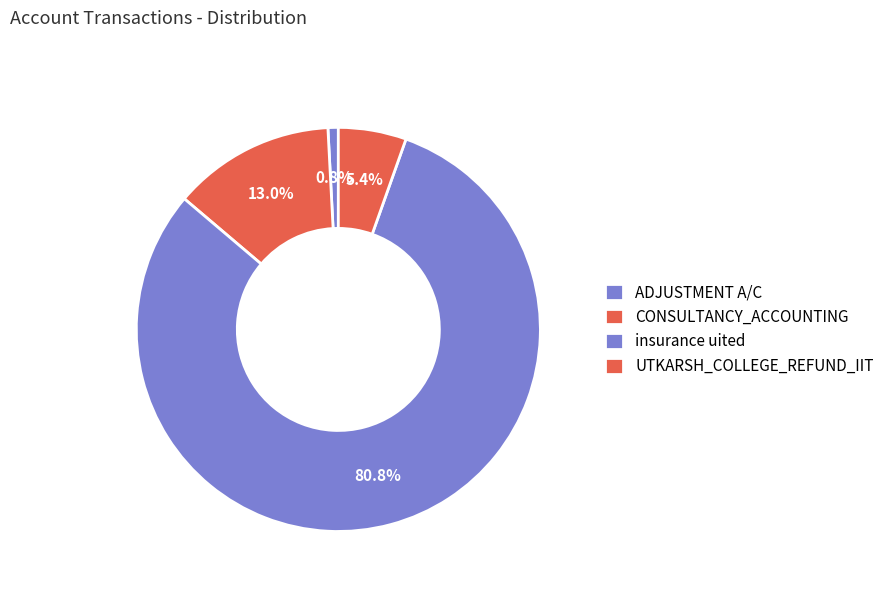

Approximately how many times larger is the value at insurance uited compared to ADJUSTMENT A/C?

98.0